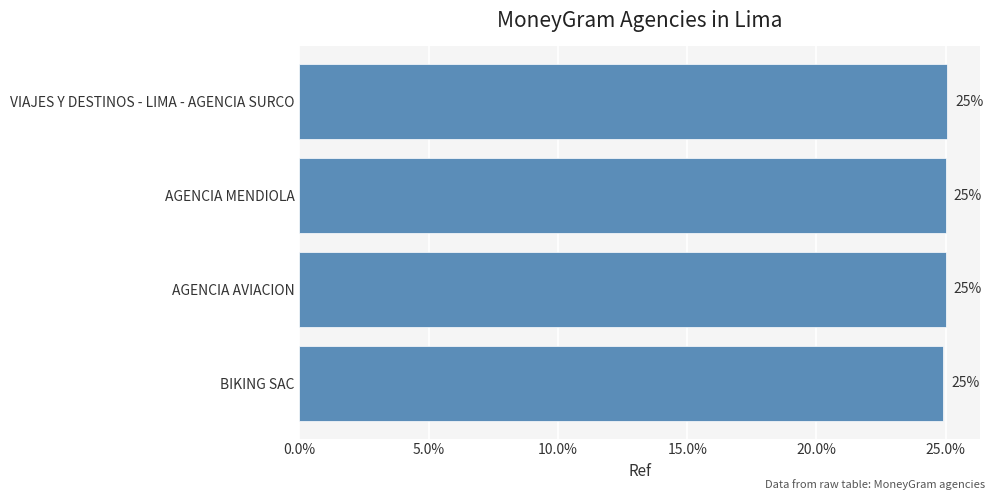

What is the sum of the values at AGENCIA MENDIOLA and AGENCIA AVIACION?

50.0